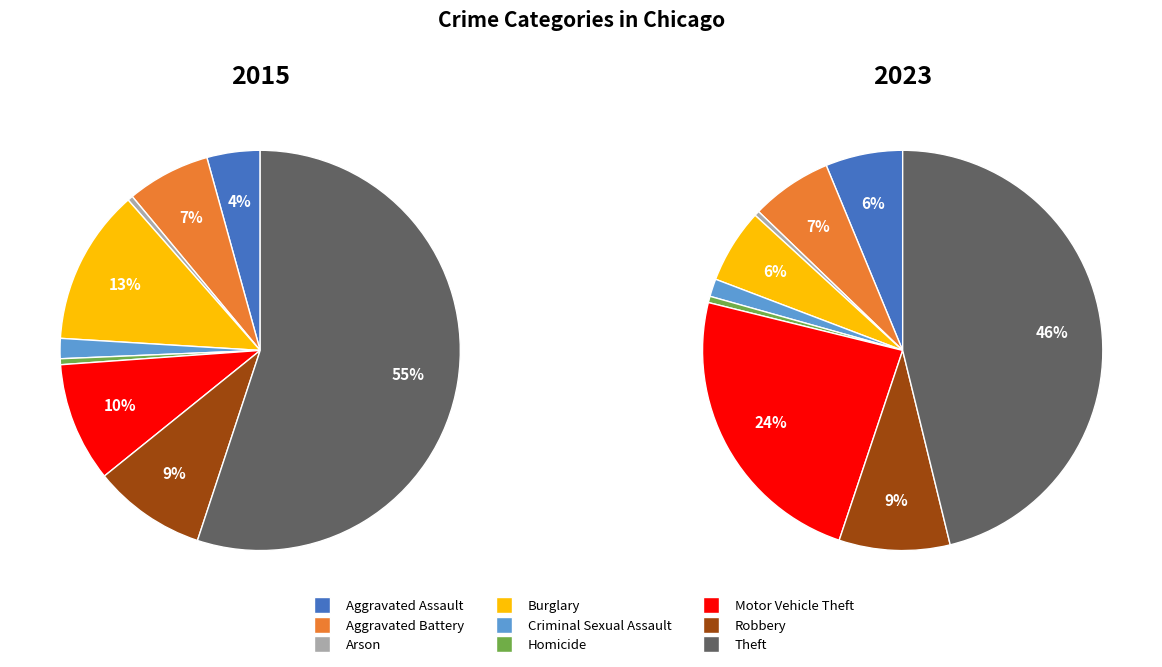

To the nearest percent, what is the difference between the largest and smallest slice percentages?

55%